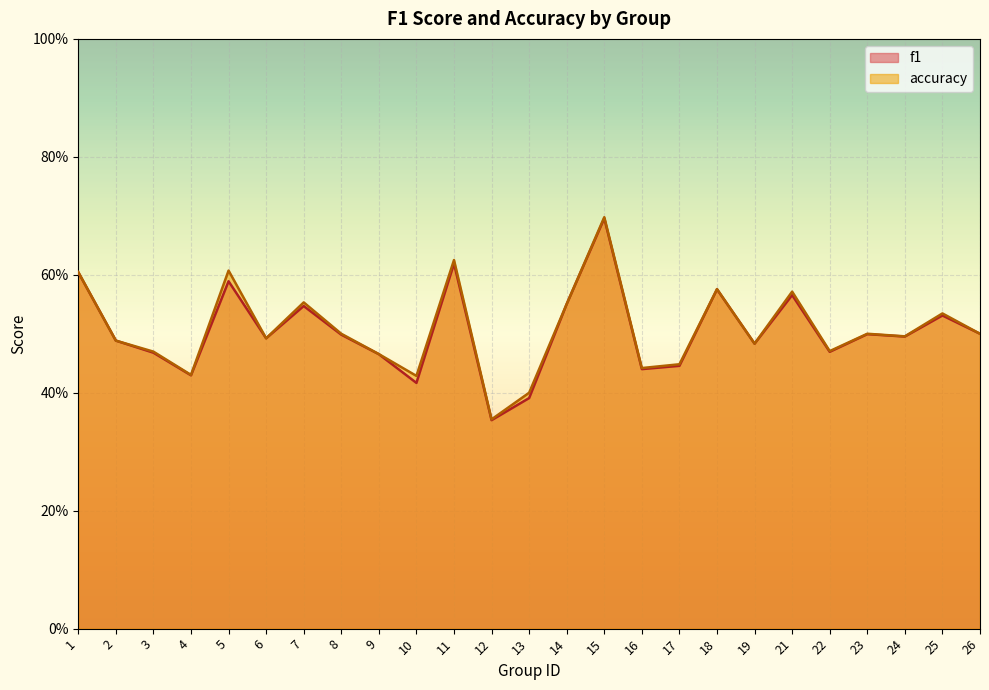

Which category has the highest value in the accuracy series?

15